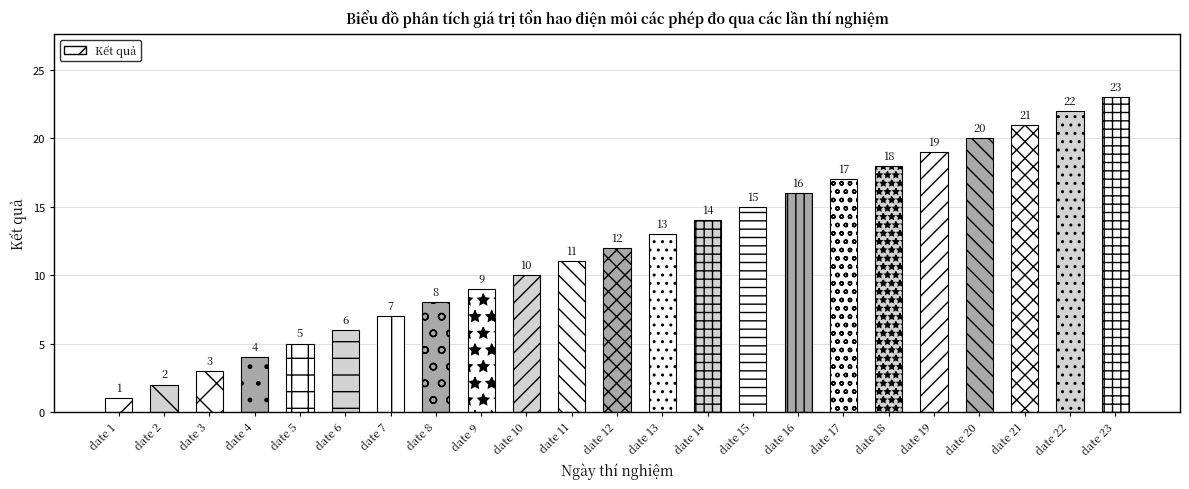

The value at date 7 is 7. True or false?

True